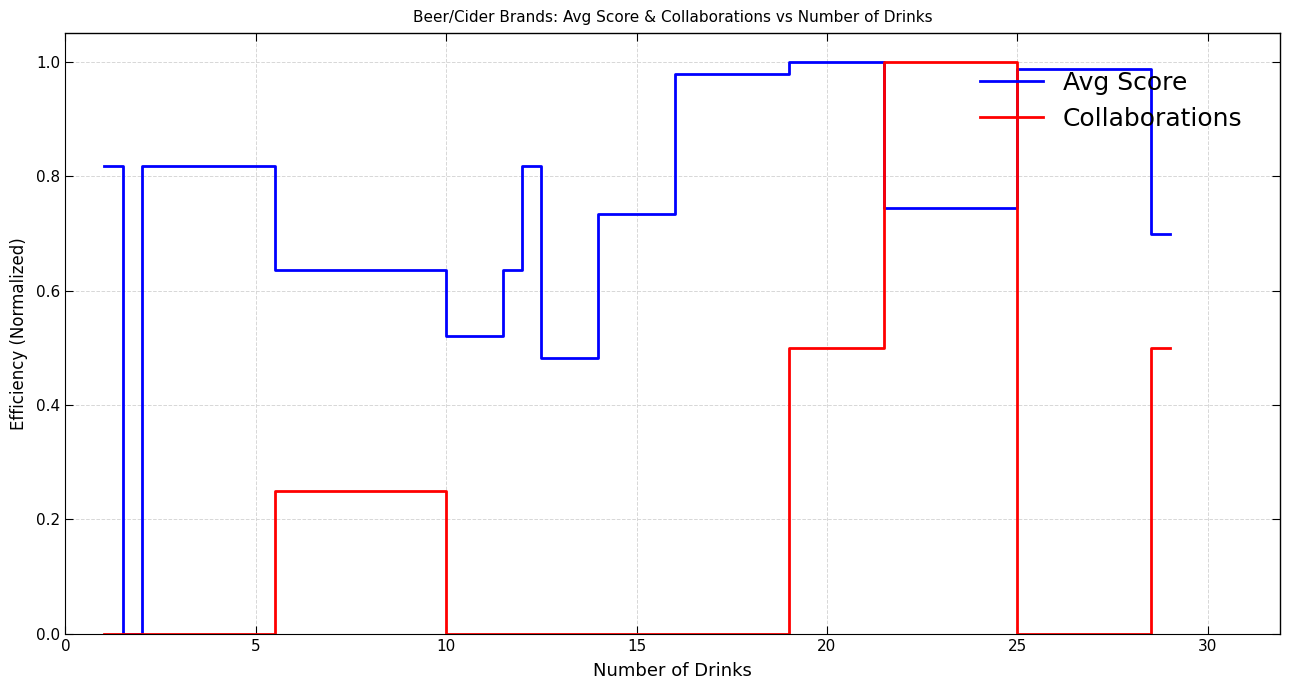

At 10, list the series in order from smallest to largest.

Collaborations, Avg Score